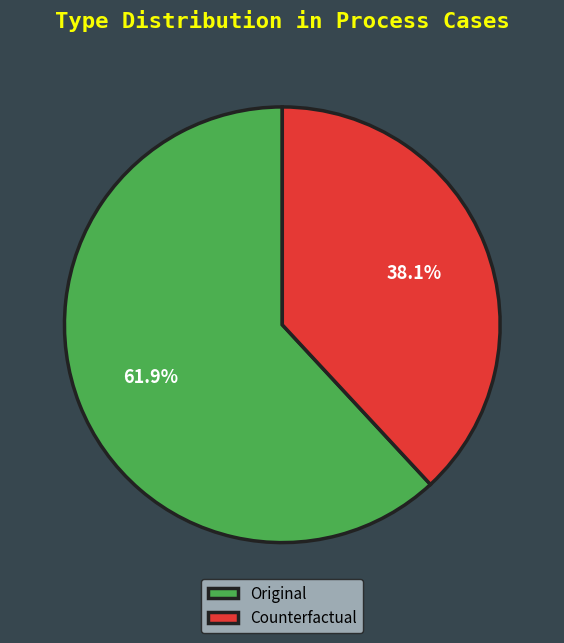

To the nearest percent, what percentage of the pie is Counterfactual?

38%